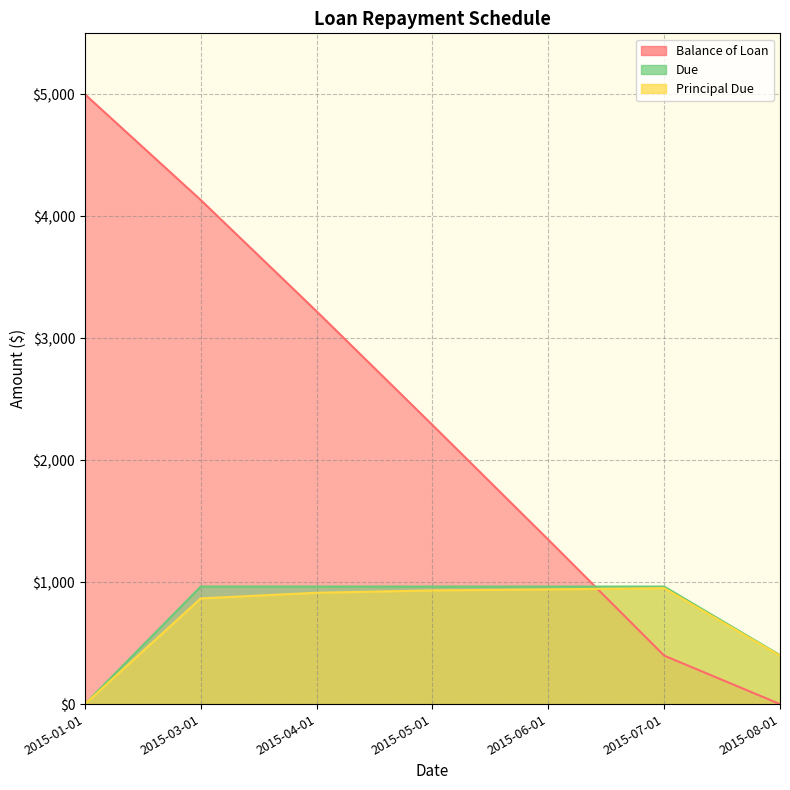

At which label does Balance of Loan reach its minimum?

2015-08-01